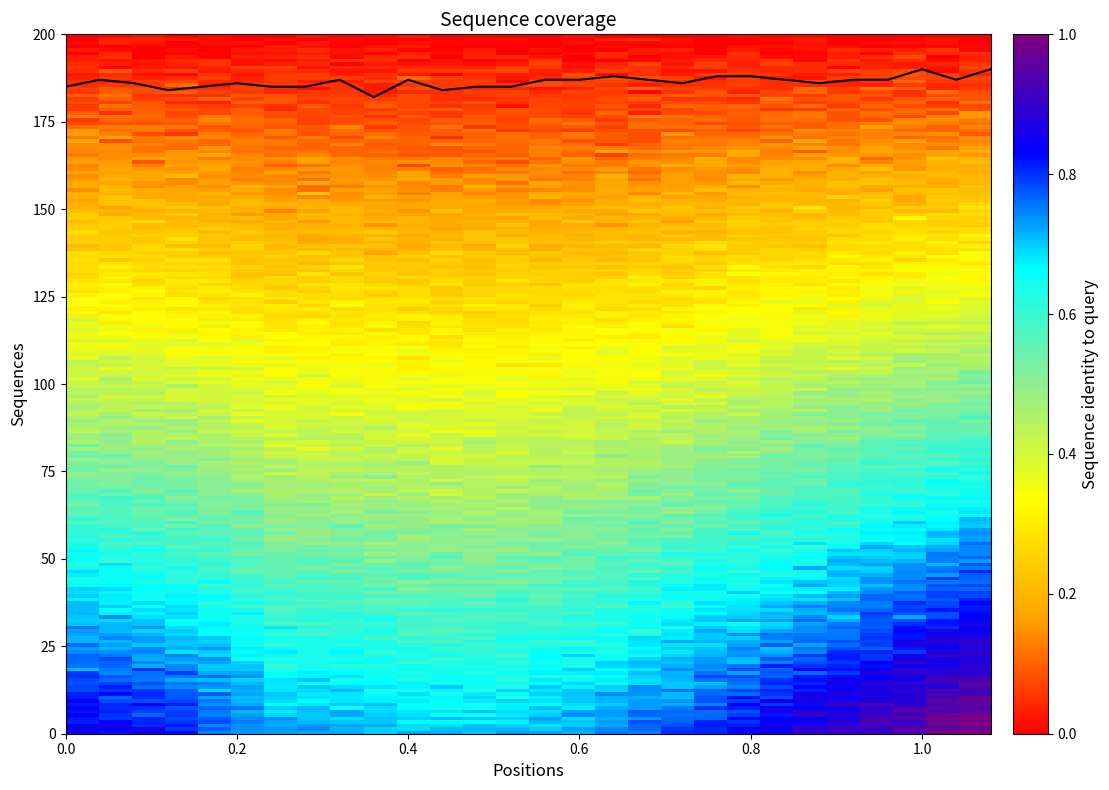

Count the number of data series in this chart.

1